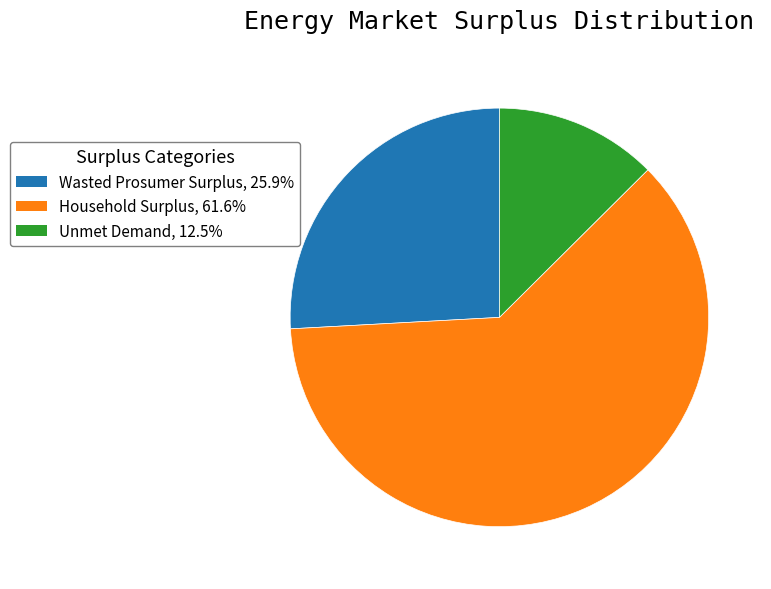

Which slice is the smallest?

Unmet Demand